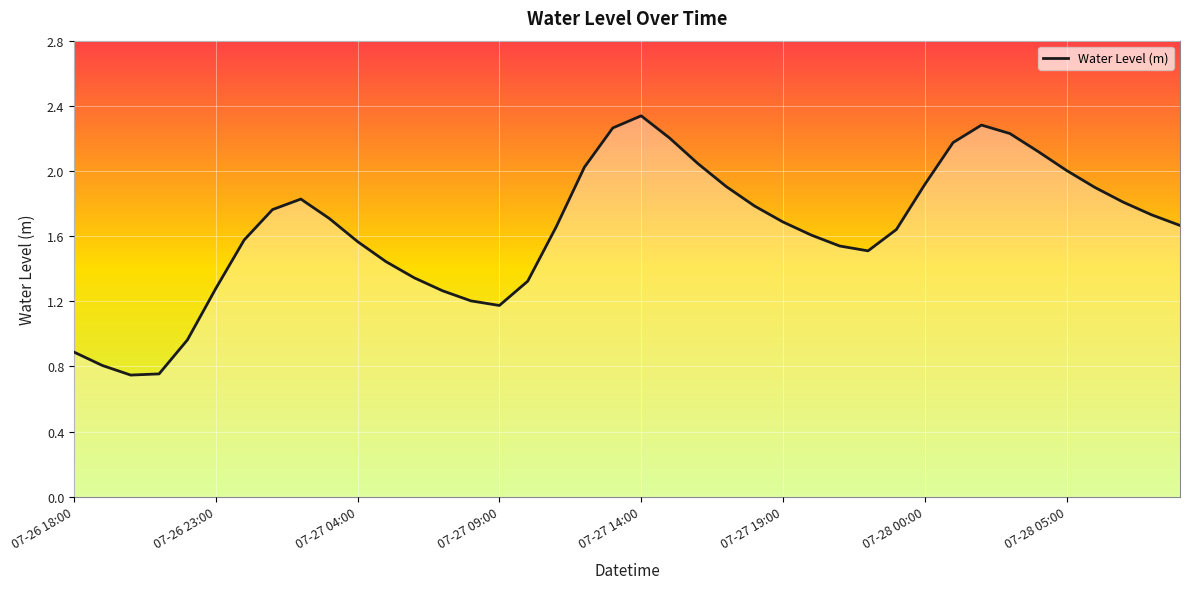

How many interior local peaks (higher than both neighbors) does the data have?

3